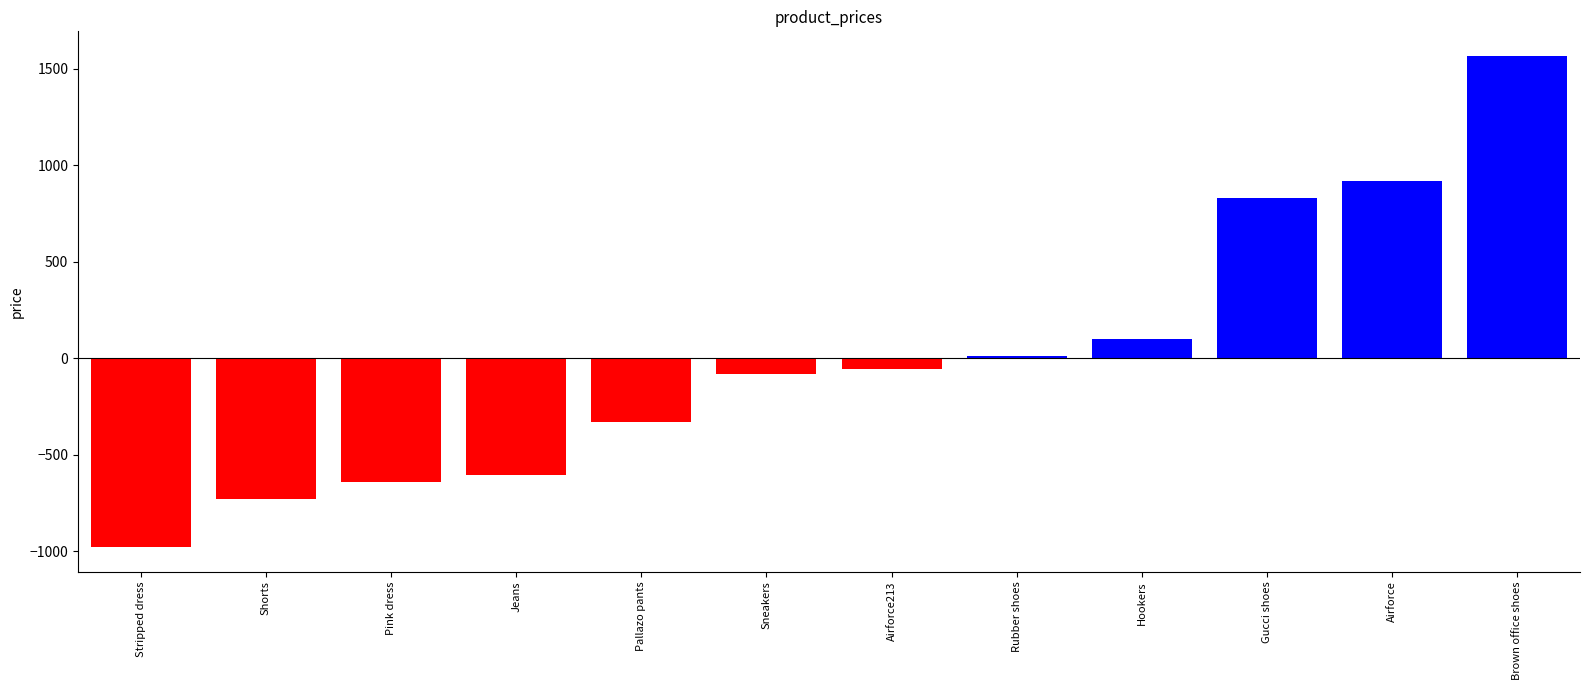

List the labels in order of value, largest first.

Brown office shoes, Airforce, Gucci shoes, Hookers, Rubber shoes, Airforce213, Sneakers, Pallazo pants, Jeans, Pink dress, Shorts, Stripped dress